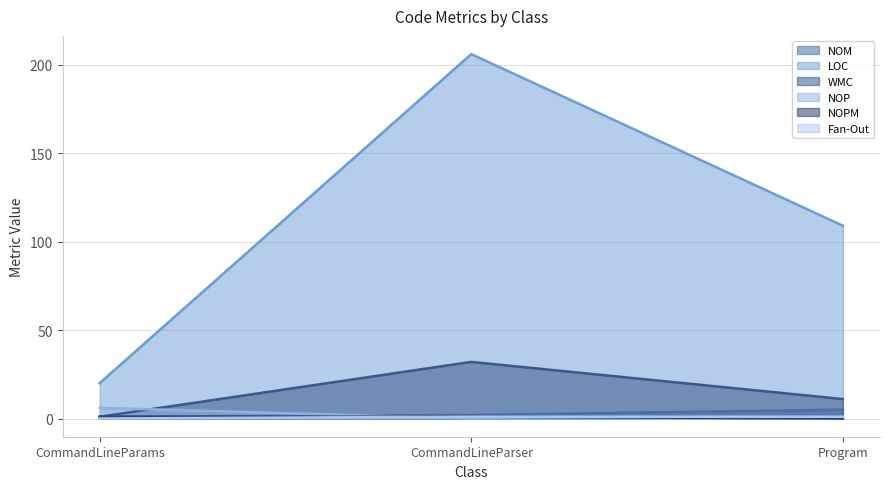

What are all the series names shown in the legend?

NOM, LOC, WMC, NOP, NOPM, Fan-Out